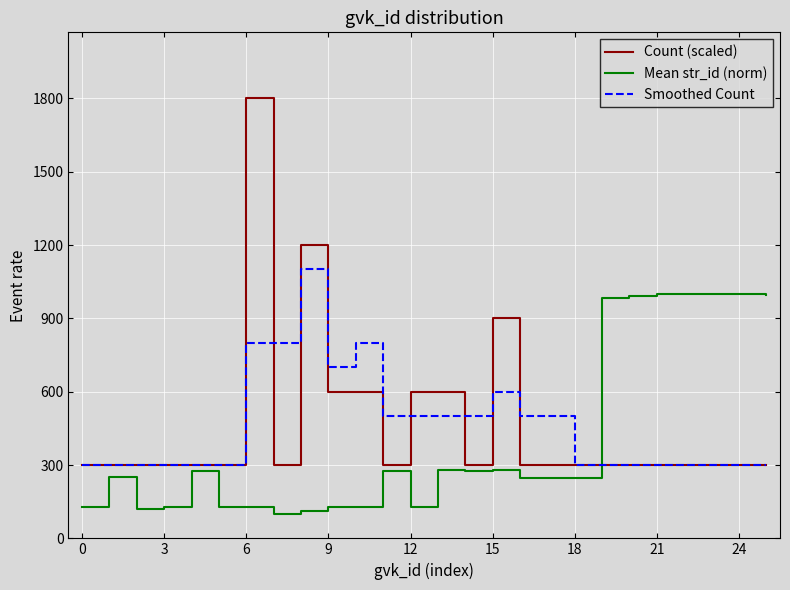

True or false: Mean str_id (norm) and Count (scaled) cross at least once.

True